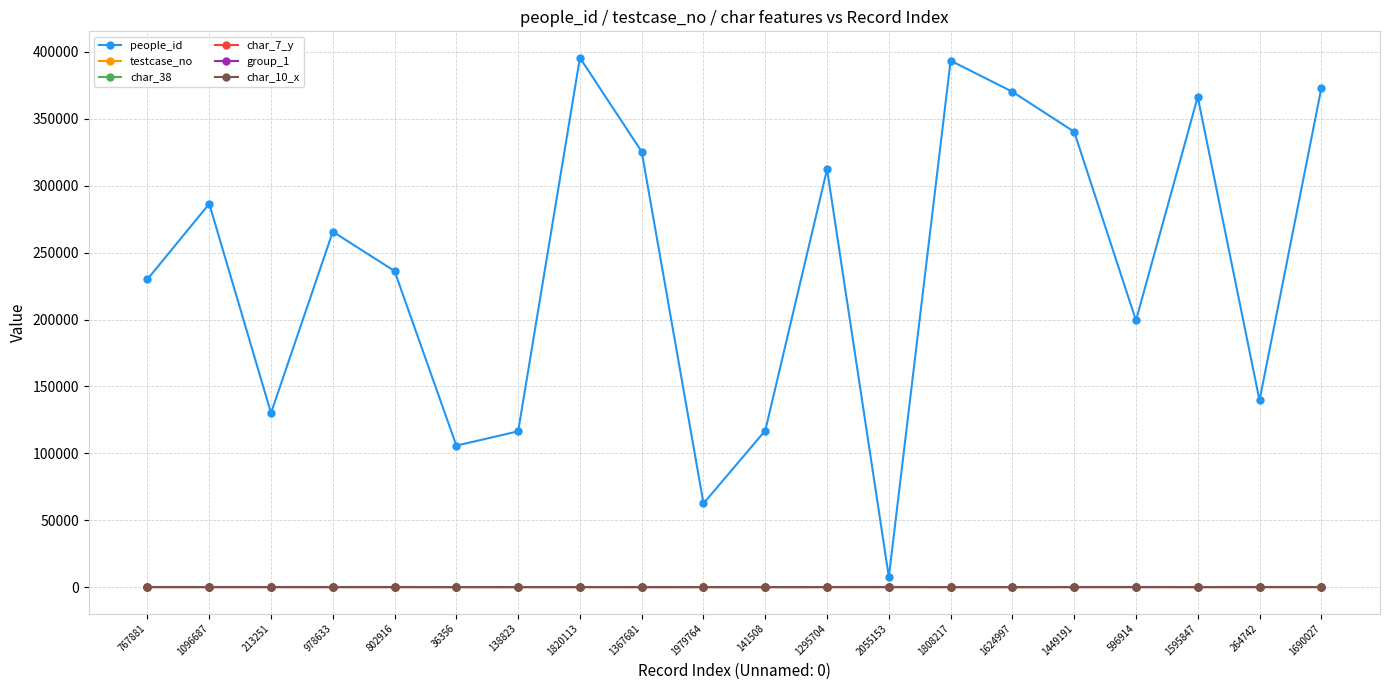

What is the greatest value displayed?

395647